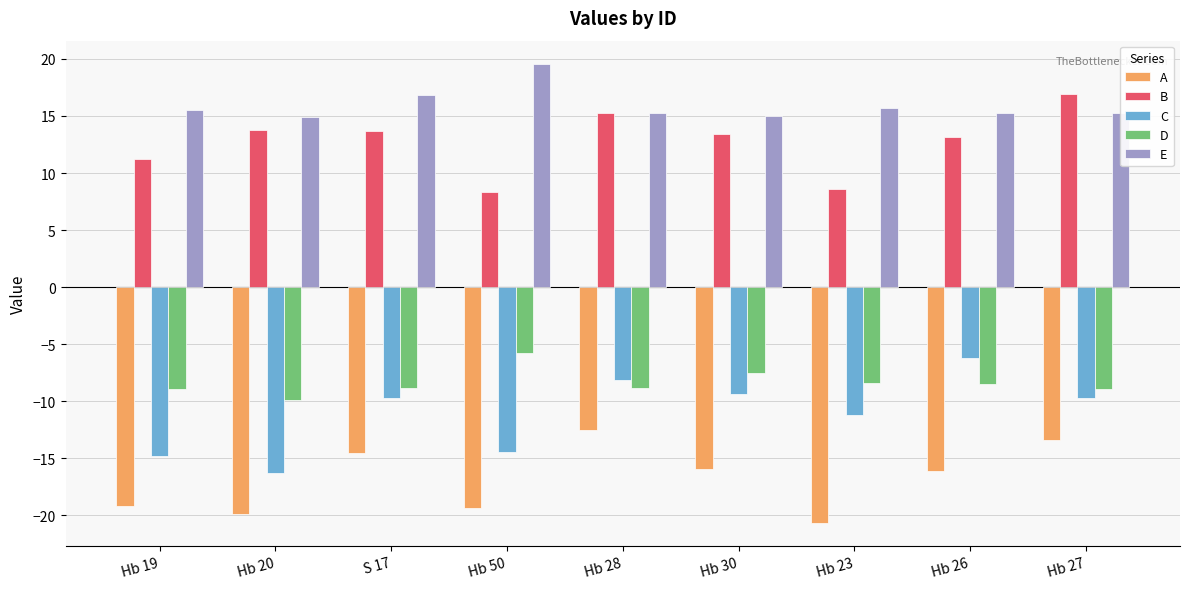

True or false: A has a value of -13.4 at Hb 27.

True